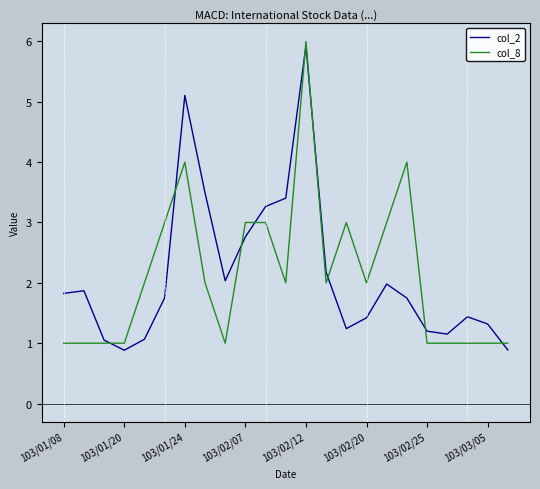

What is the highest value of the col_2 series?

5.9